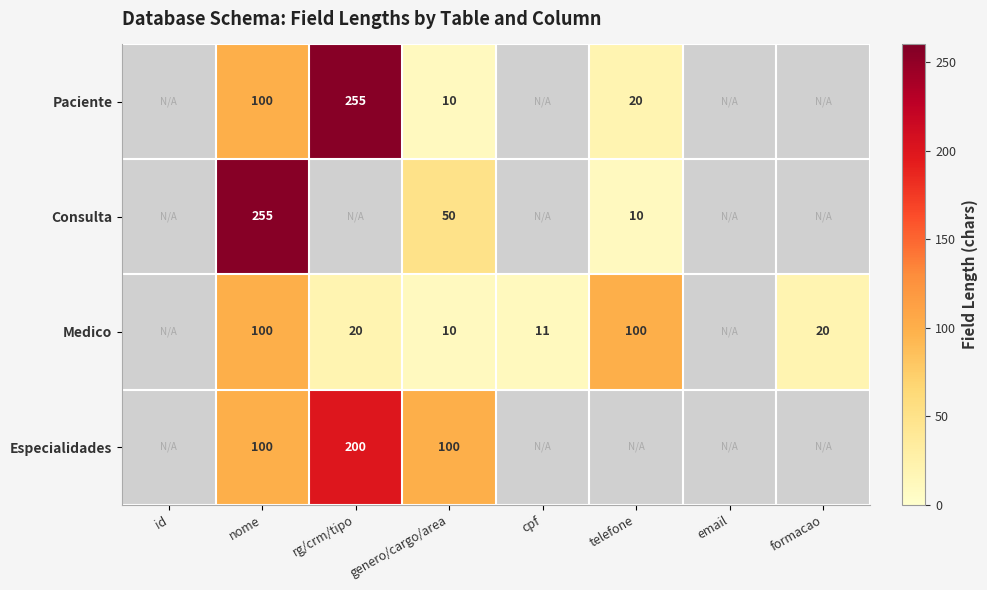

Is it true that Especialidades equals 46 at rg/crm/tipo?

False